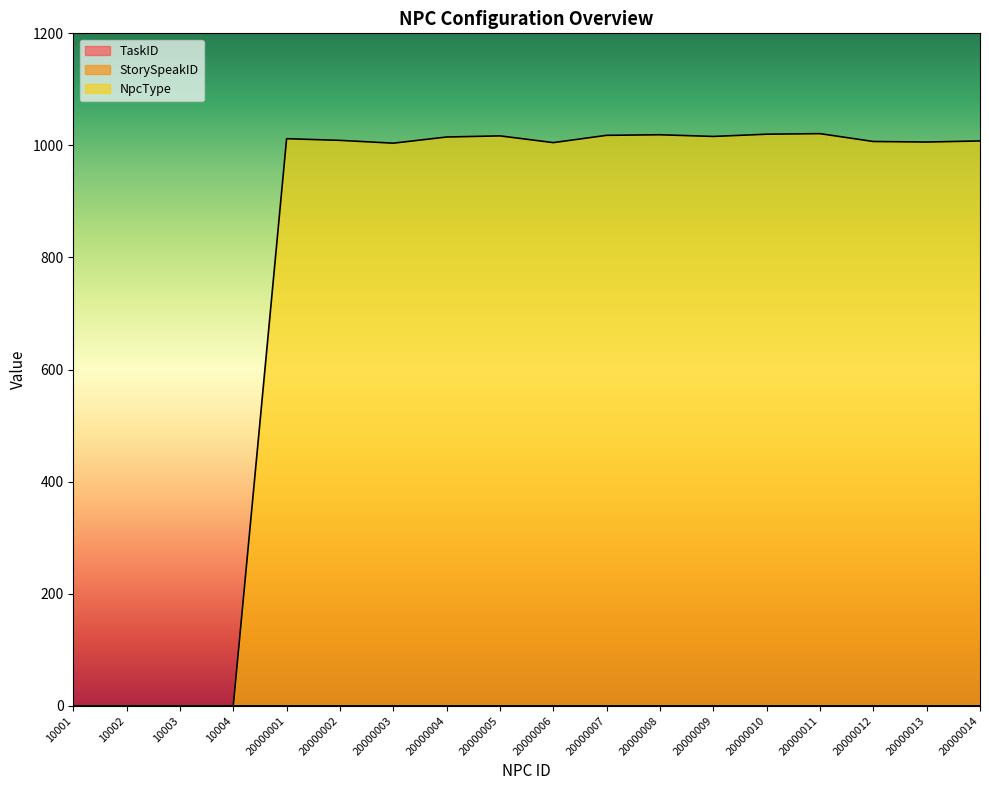

Where is TaskID nearest to the value 0?

10001